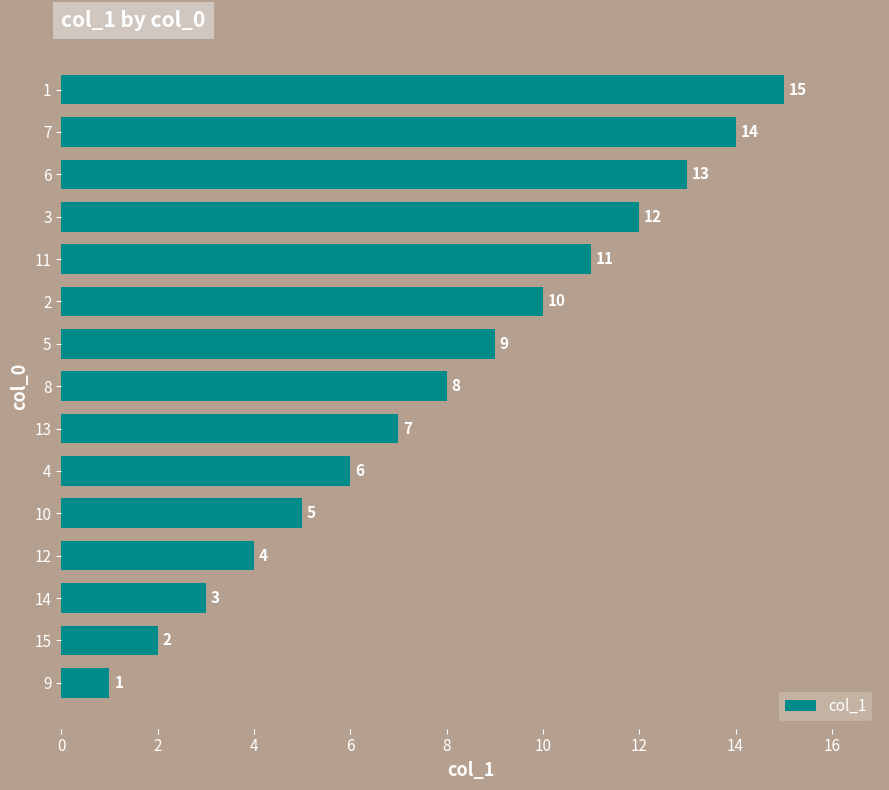

True or false: the data shows 1 at 9.

True